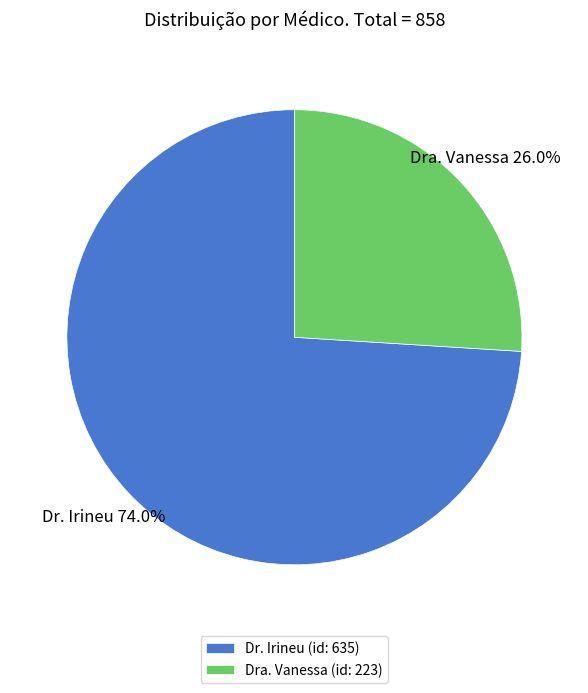

To the nearest percent, what is the difference between the largest and smallest slice percentages?

48%